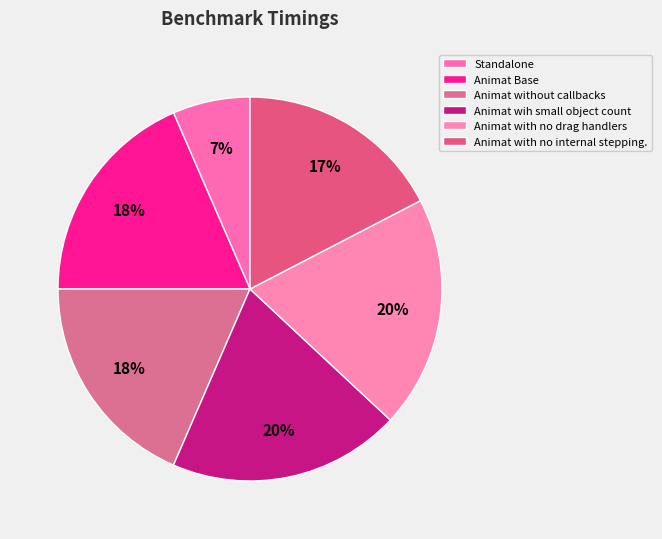

Between Standalone and Animat Base, which is larger?

Animat Base